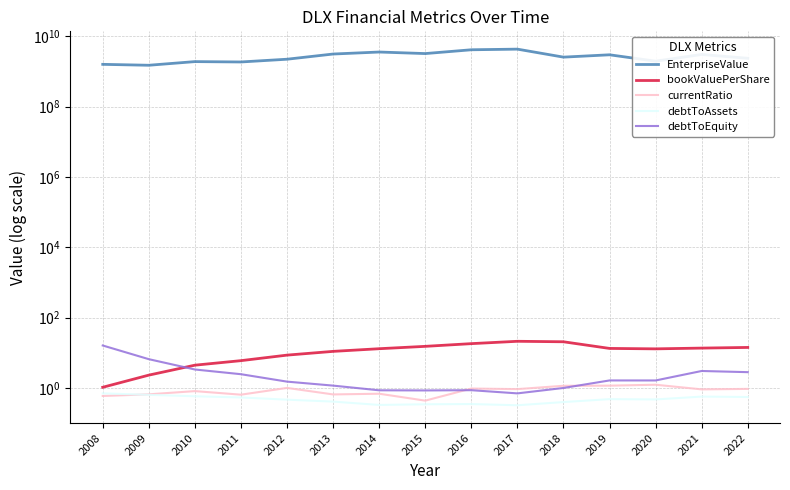

At which category is the sum across all series the highest?

2017